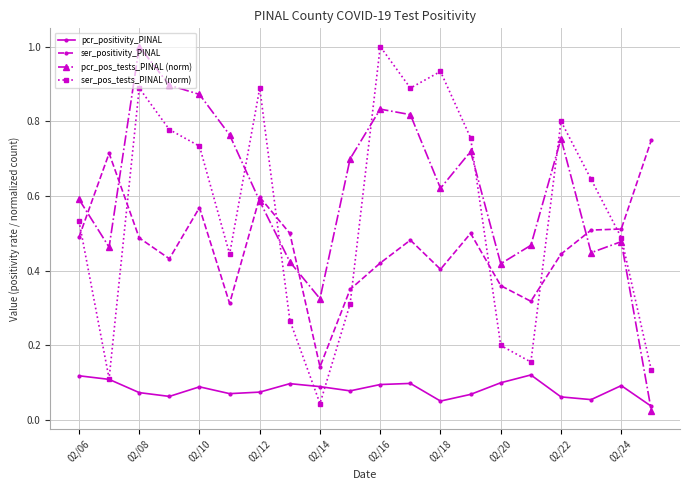

How many interior local peaks does the pcr_pos_tests_PINAL (norm) series have?

5